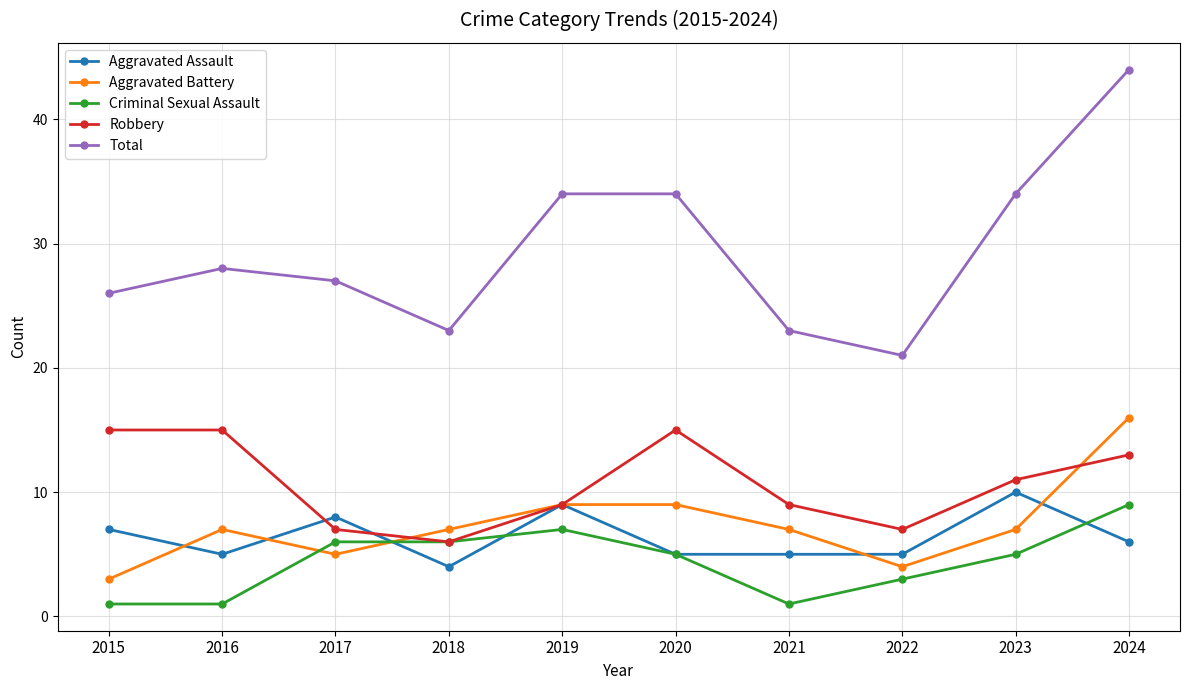

The value of Total at 2021 is 7. True or false?

False